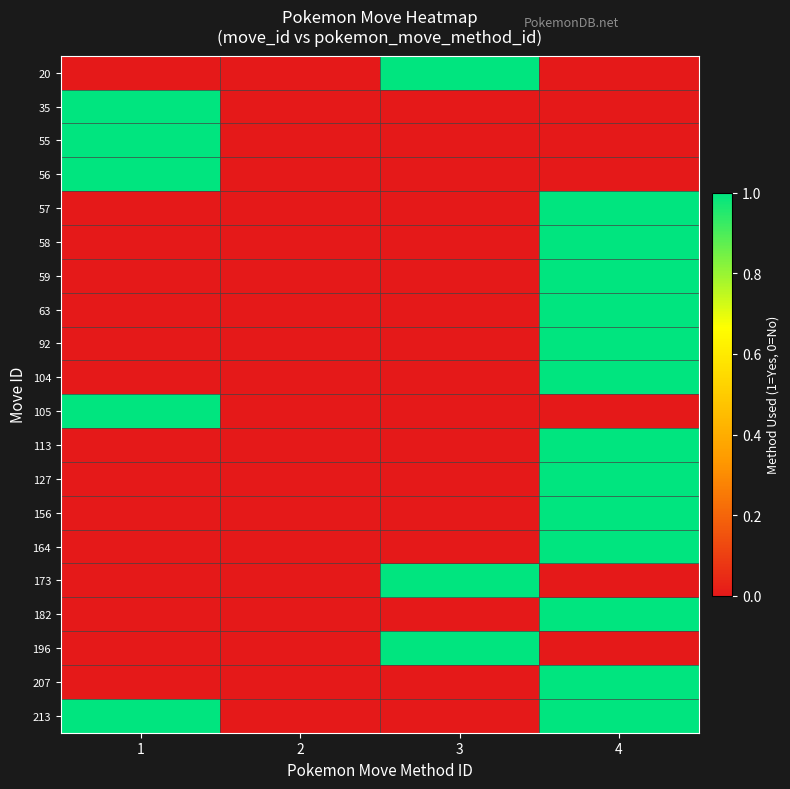

At which category is the sum across all series the highest?

4